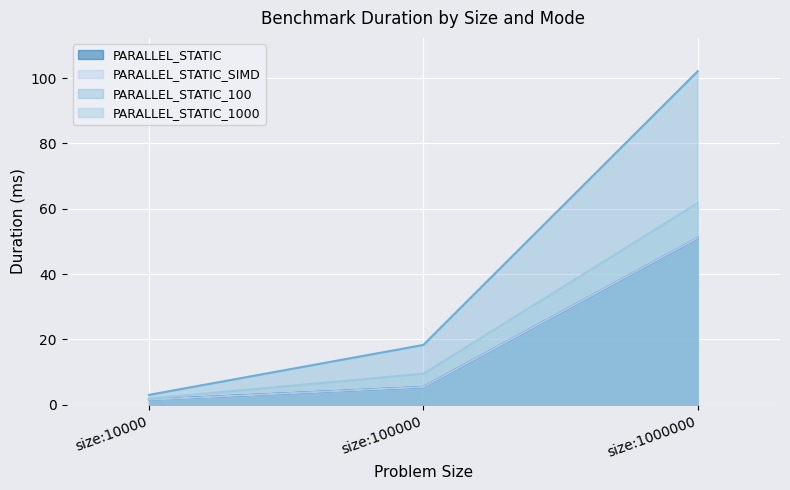

What is the value of the PARALLEL_STATIC_1000 point at the 3rd from the left?

61.7